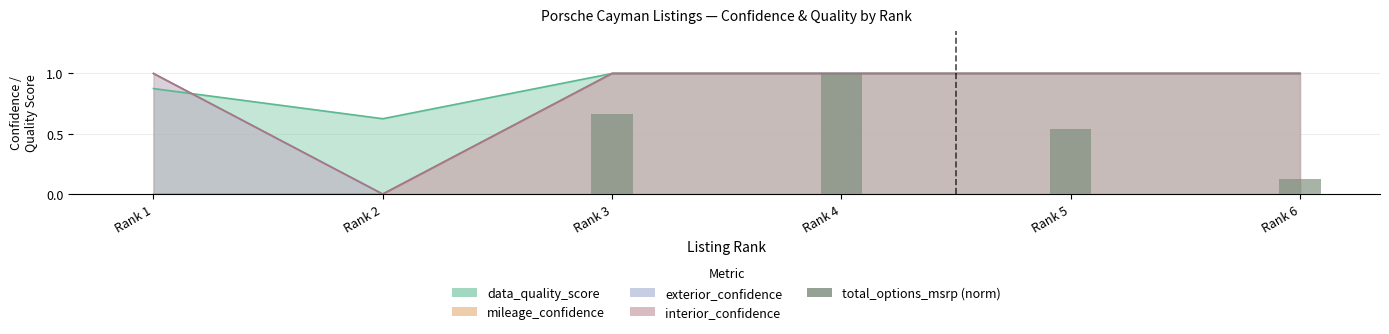

Count the number of values greater than 0.

4